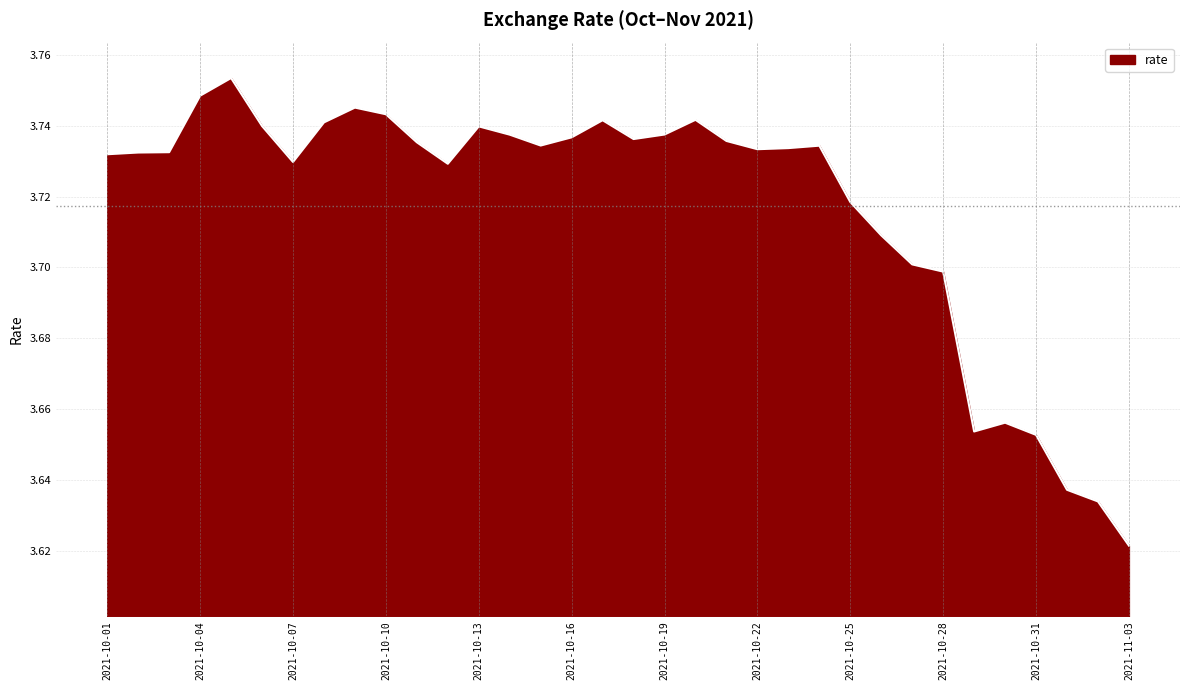

Reading left to right, list all the values displayed in this chart.

3.7	3.7	3.7	3.7	3.8	3.7	3.7	3.7	3.7	3.7	3.7	3.7	3.7	3.7	3.7	3.7	3.7	3.7	3.7	3.7	3.7	3.7	3.7	3.7	3.7	3.7	3.7	3.7	3.7	3.7	3.7	3.6	3.6	3.6